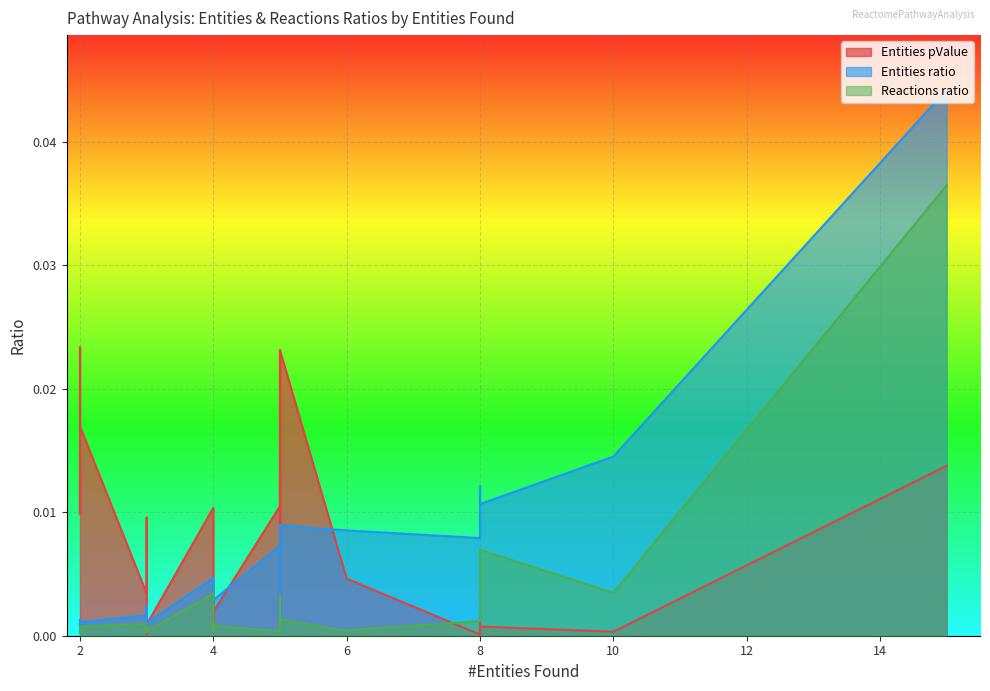

List the series in order of their peak value, highest first.

Entities ratio, Reactions ratio, Entities pValue